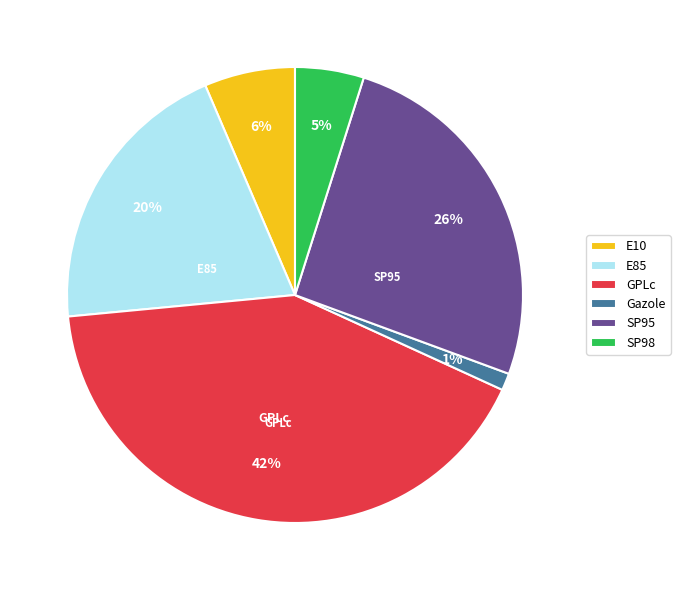

The GPLc slice represents 30% of the pie. True or false?

False